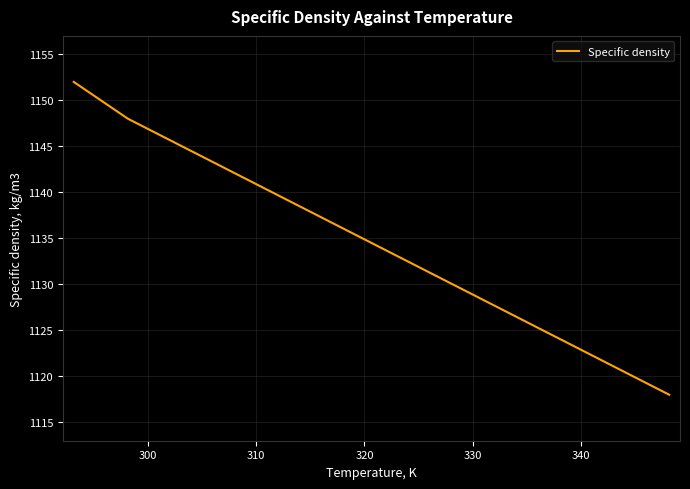

What is the minimum value shown in the chart?

1118